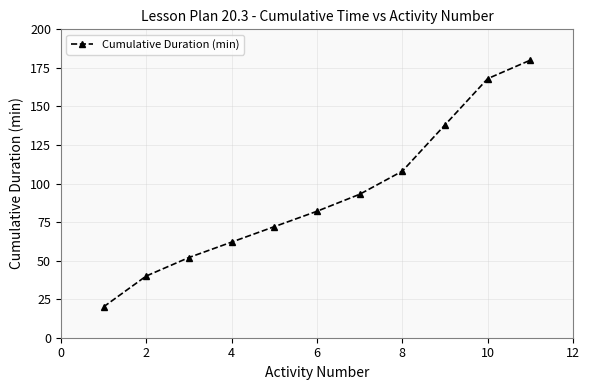

What is the value of the 7th point from the left?

93